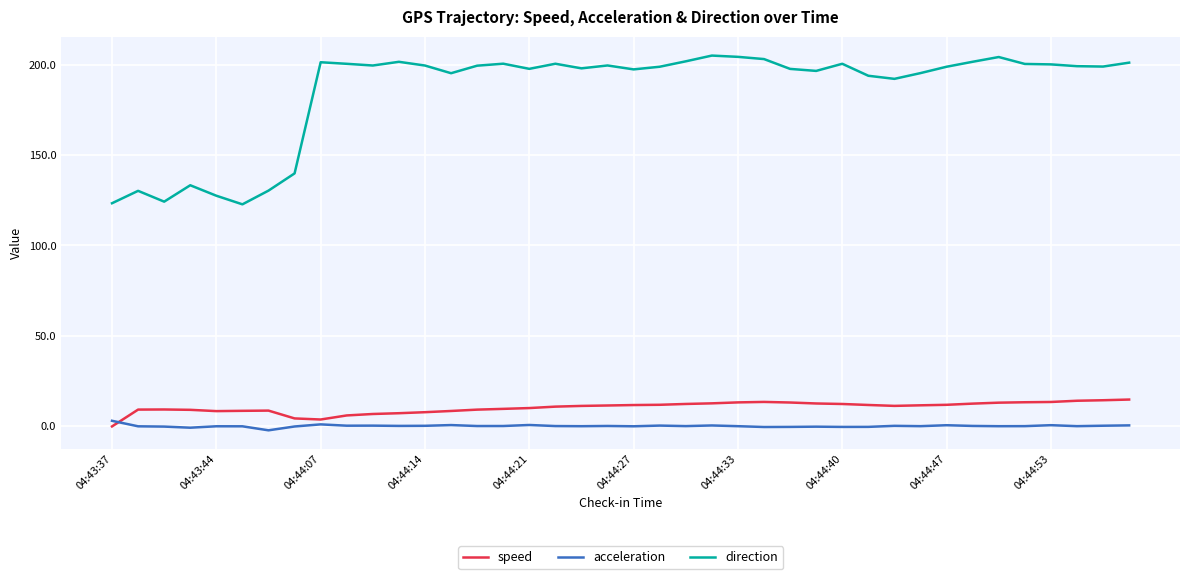

True or false: acceleration and direction cross at least once.

False